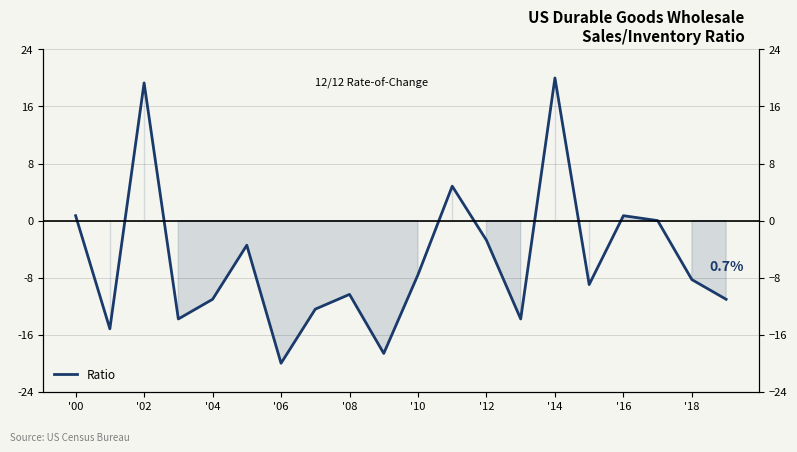

How many values are below zero?

14